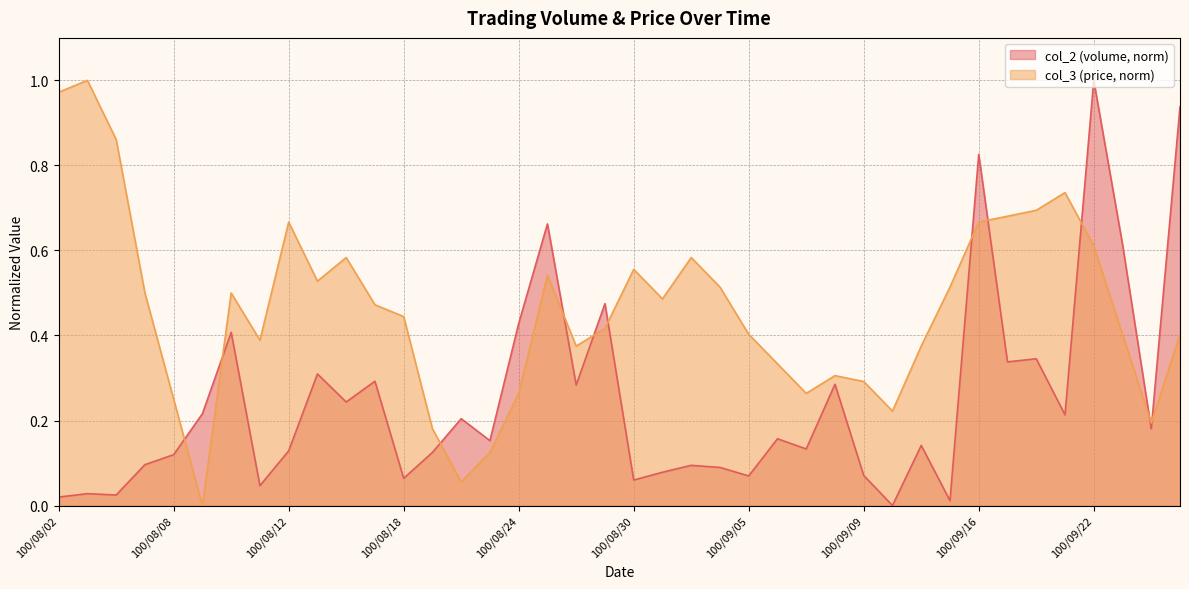

What is the value of the col_3 point at the 15th from the left?

0.1